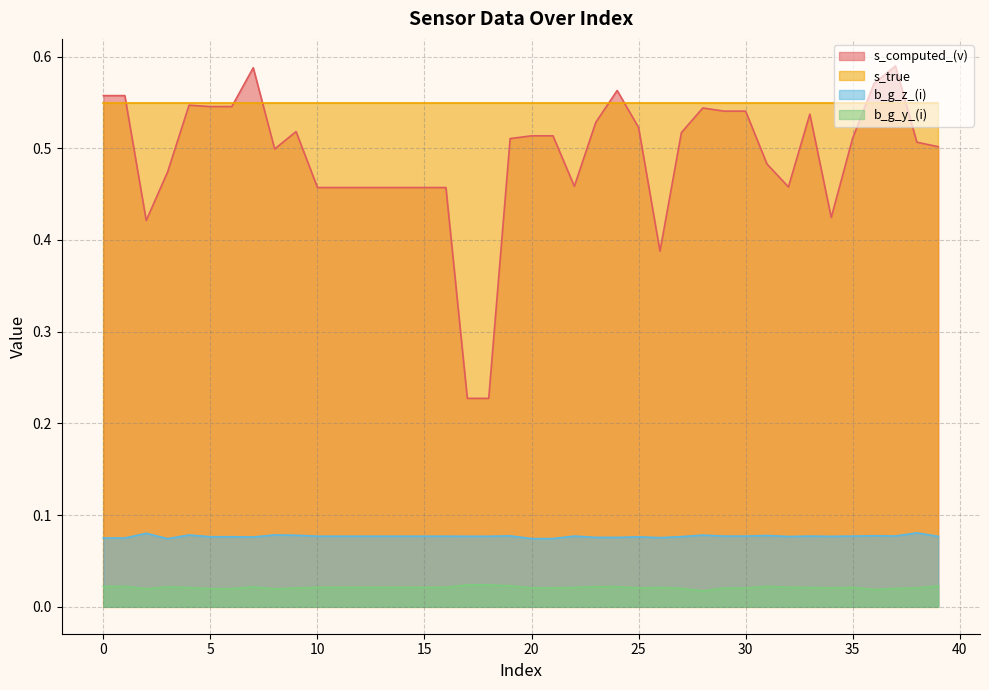

What is the value of the b_g_z_(i) point at the 34th from the left?

0.1